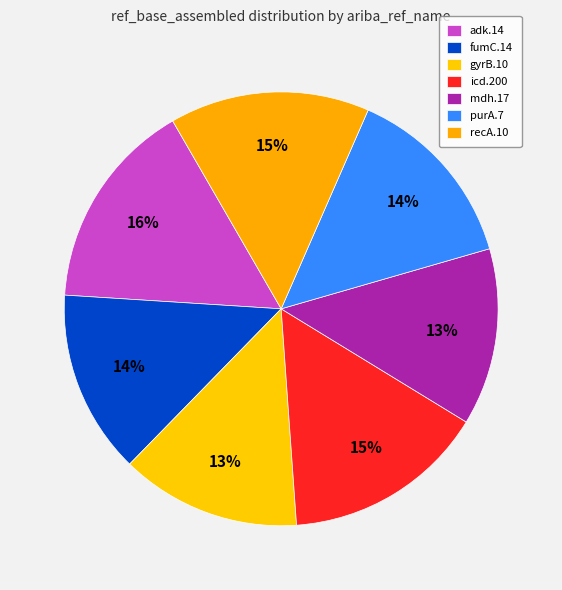

Which slice is the smallest?

mdh.17